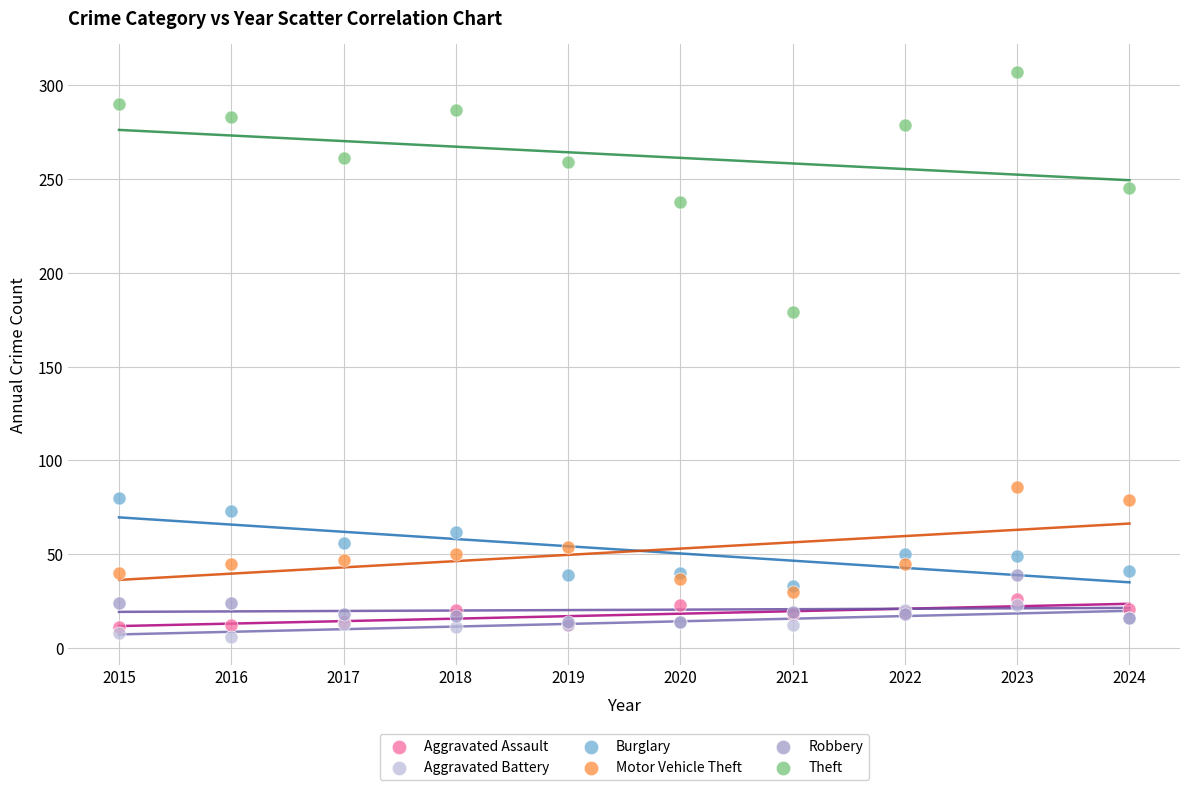

What are all the series names shown in the legend?

Aggravated Assault, Aggravated Battery, Burglary, Motor Vehicle Theft, Robbery, Theft